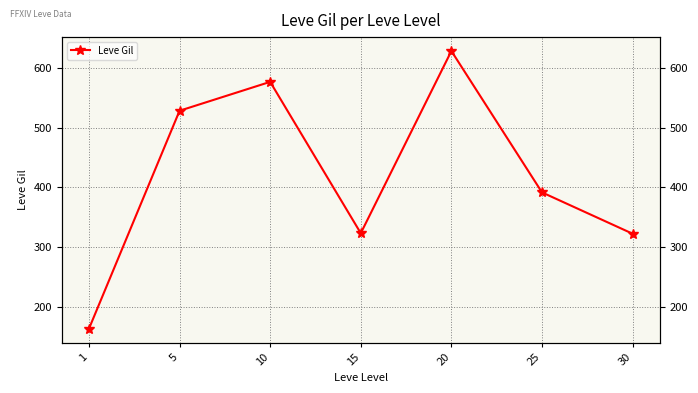

True or false: the data shows 391.7 at 25.

True